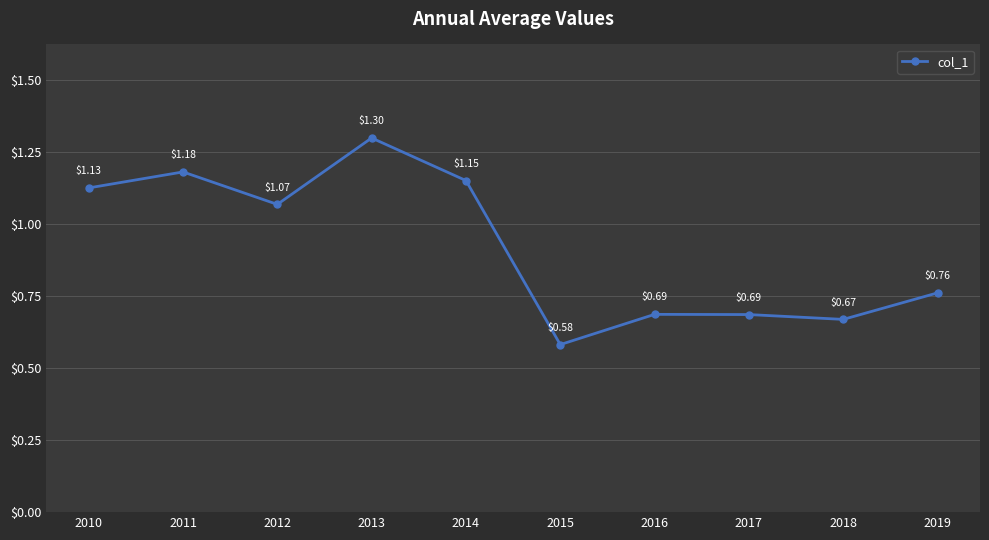

Between 2015 and 2014, which is larger?

2014